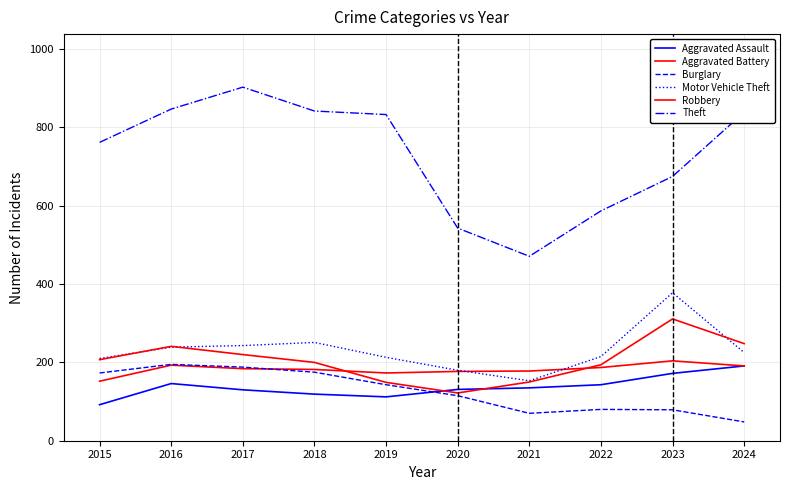

Where do Robbery and Aggravated Battery first cross each other?

2018 and 2019